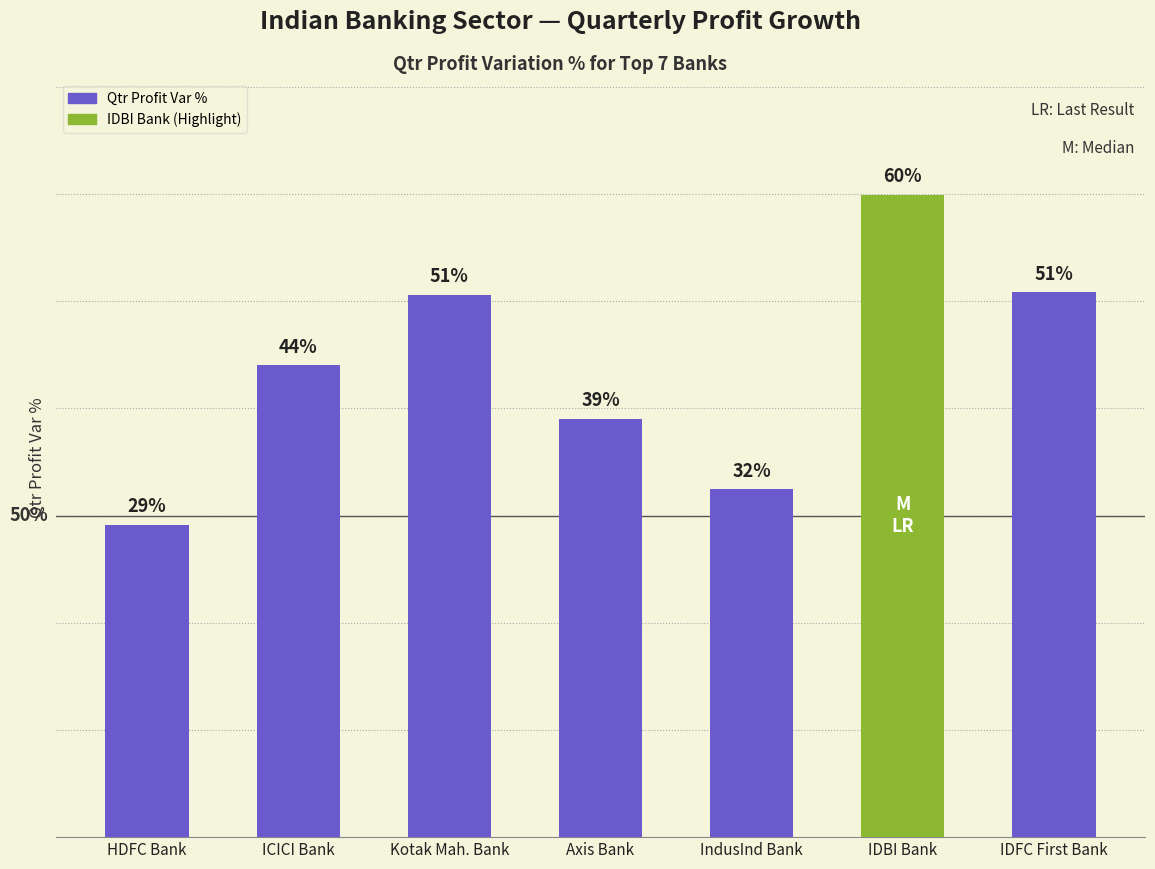

What is the label of the 2nd bar from the right?

IDBI Bank